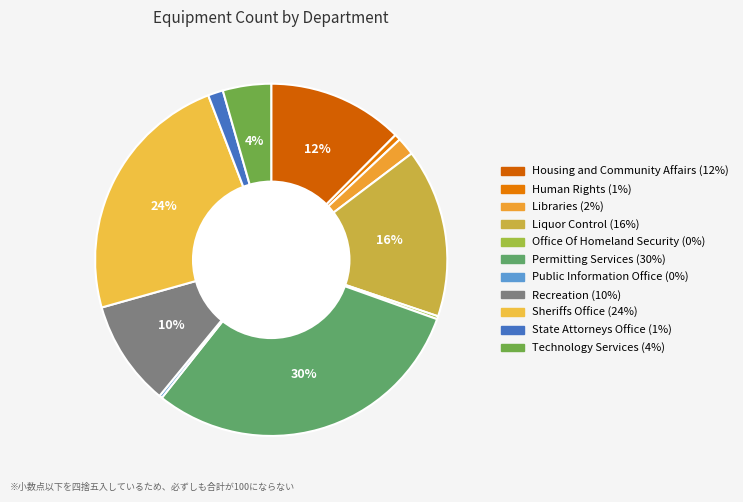

To the nearest percent, what percentage of the pie is Permitting Services?

30%